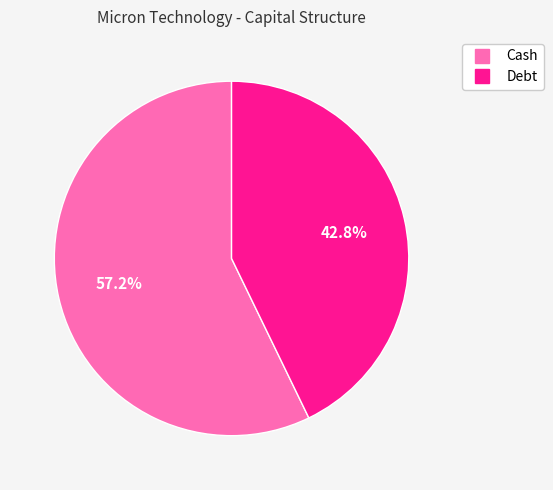

Rank the categories by value from lowest to highest.

Debt, Cash